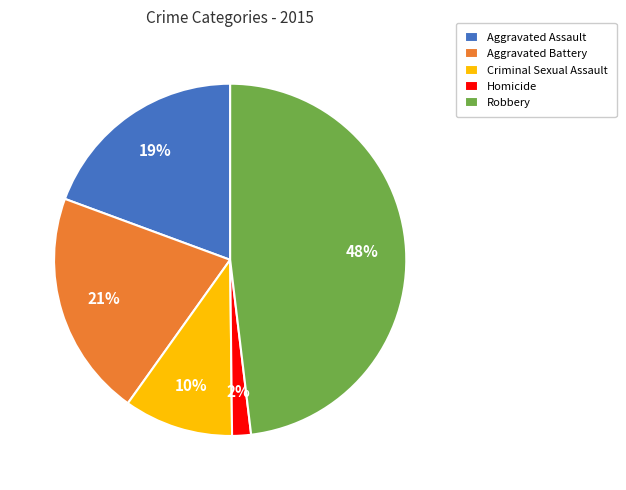

Count the number of slices in the pie.

5